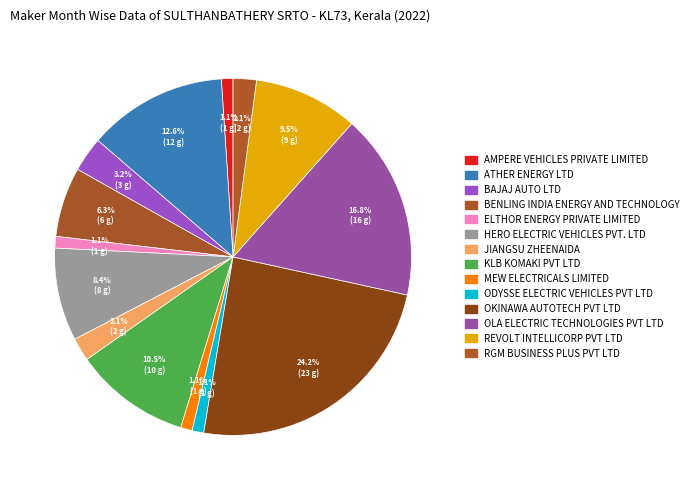

How many slices are in this pie chart?

14